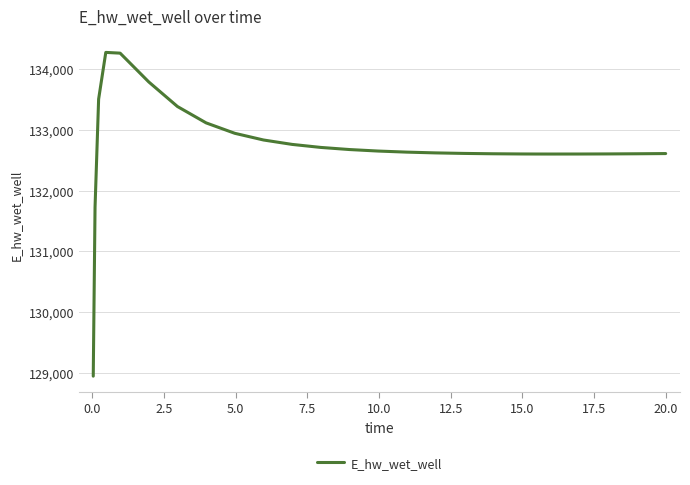

What is the greatest value displayed?

134279.0